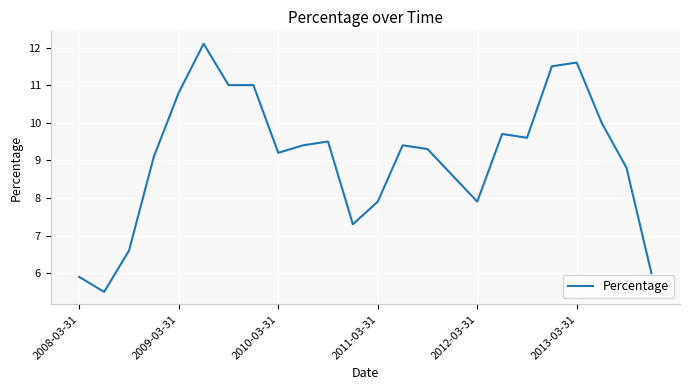

What is the difference between the maximum and minimum values?

6.6